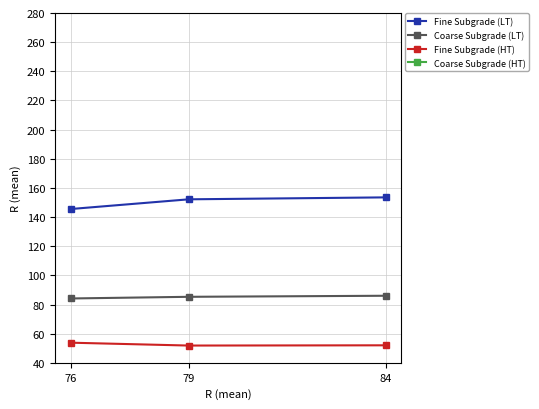

What is the difference between the maximum and minimum values in the Coarse Subgrade (LT) series?

1.9